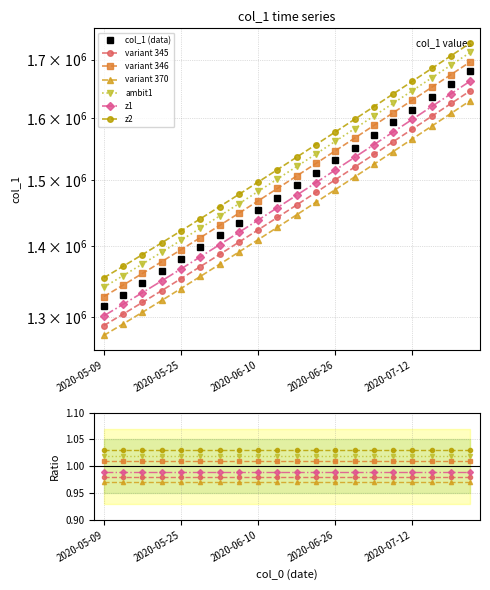

What is the average value?

1487288.2